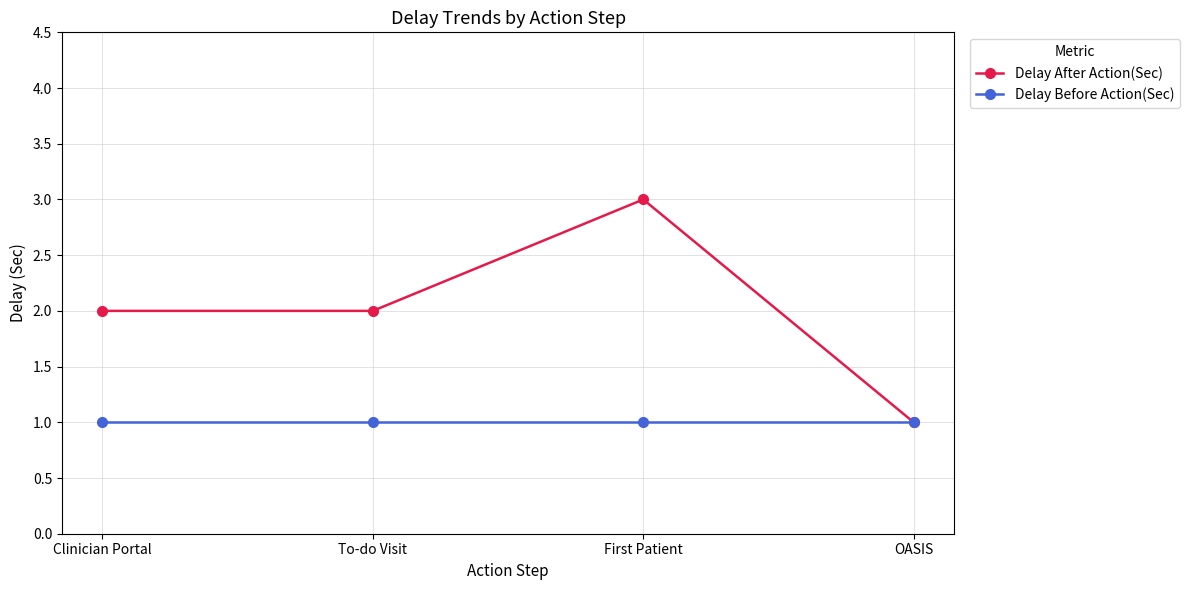

Which series has the widest spread of values?

Delay After Action(Sec)